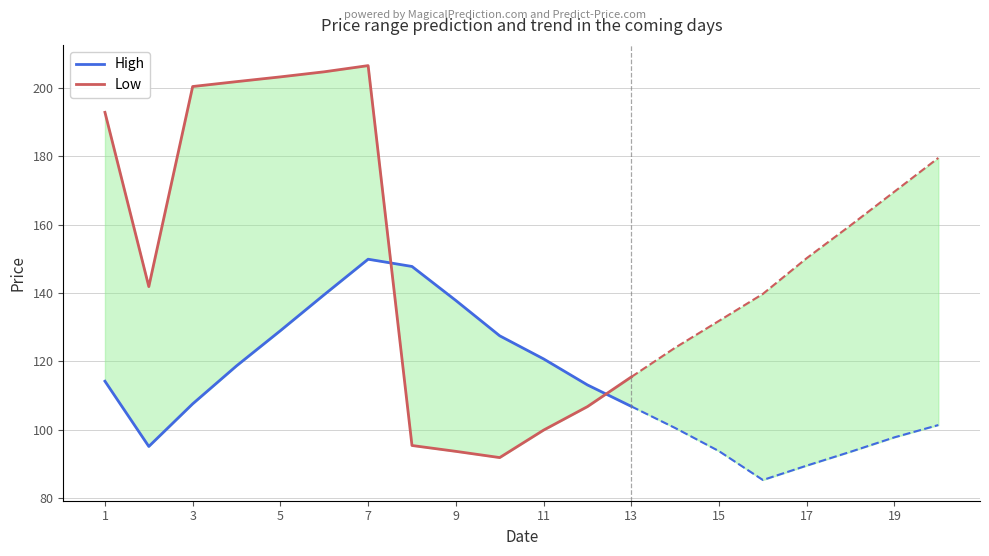

True or false: Low has more than 0 interior local peaks.

True